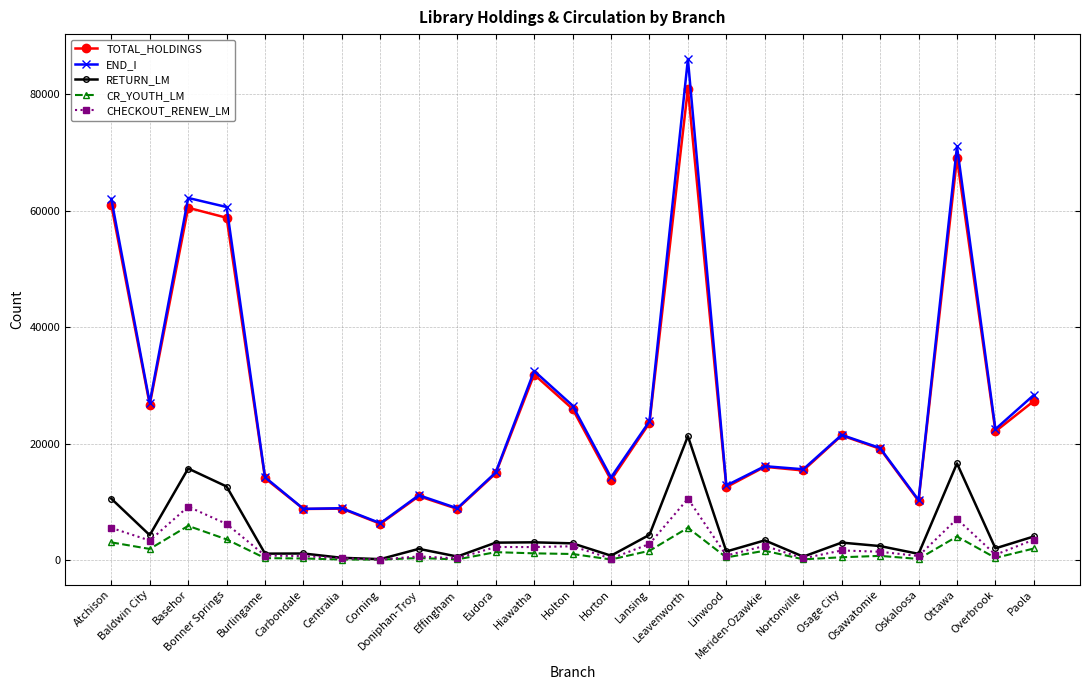

Which series has the largest range (max minus min)?

END_I